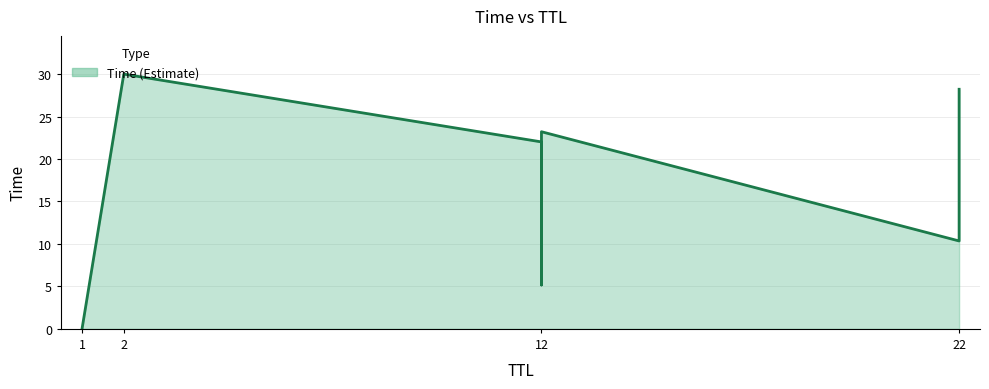

How many lines are shown in the chart?

1